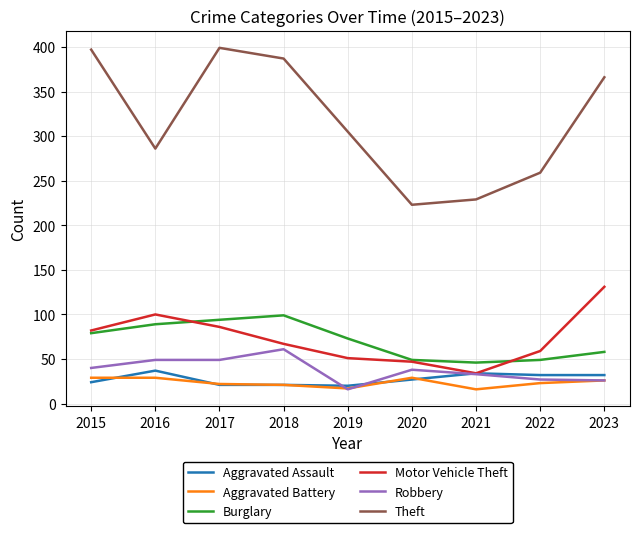

Which series has the largest range (max minus min)?

Theft